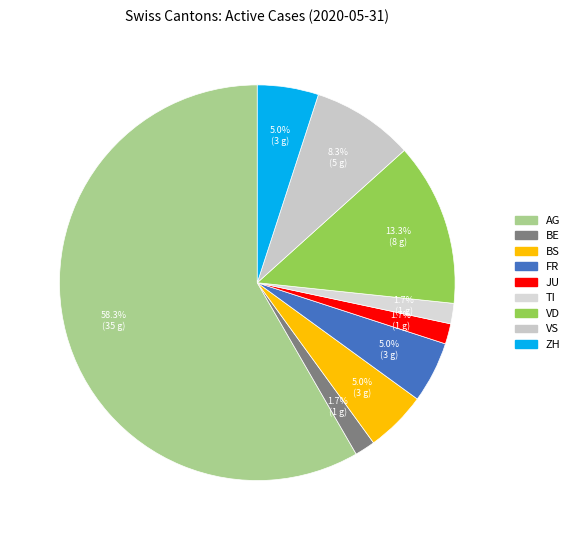

Which slice is the largest?

AG